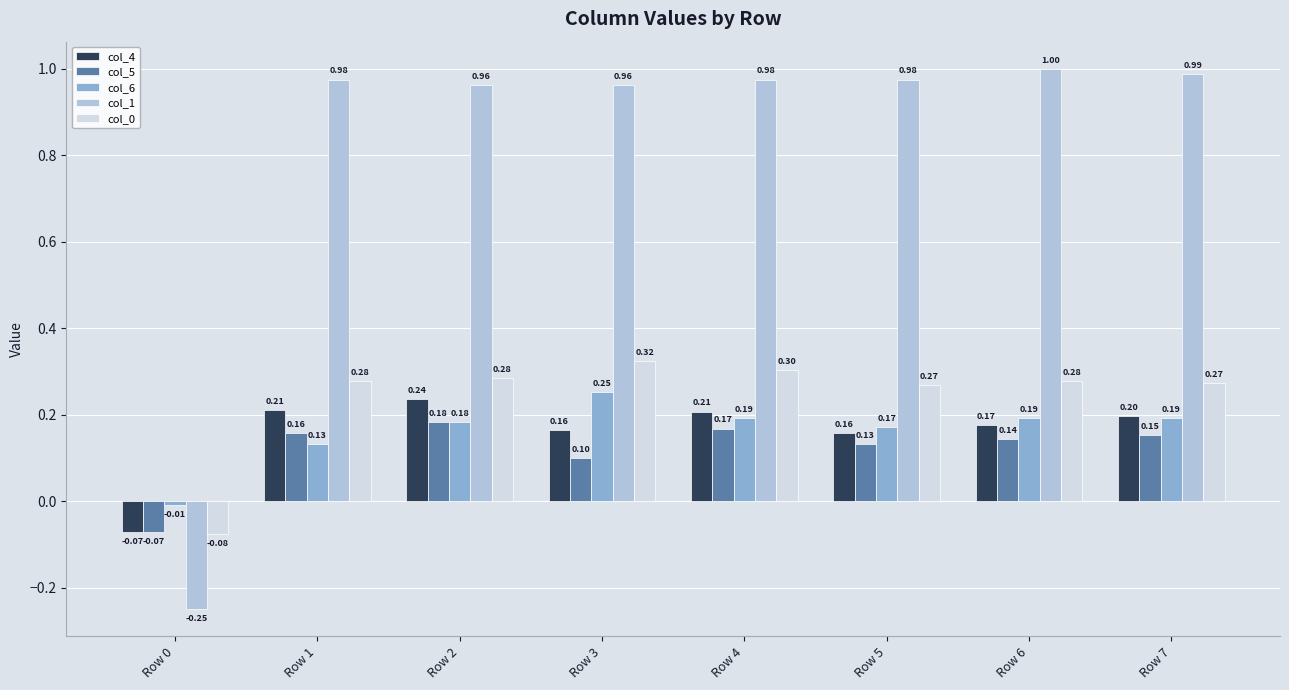

What is the sum of the col_6 values at Row 3 and Row 1?

0.4